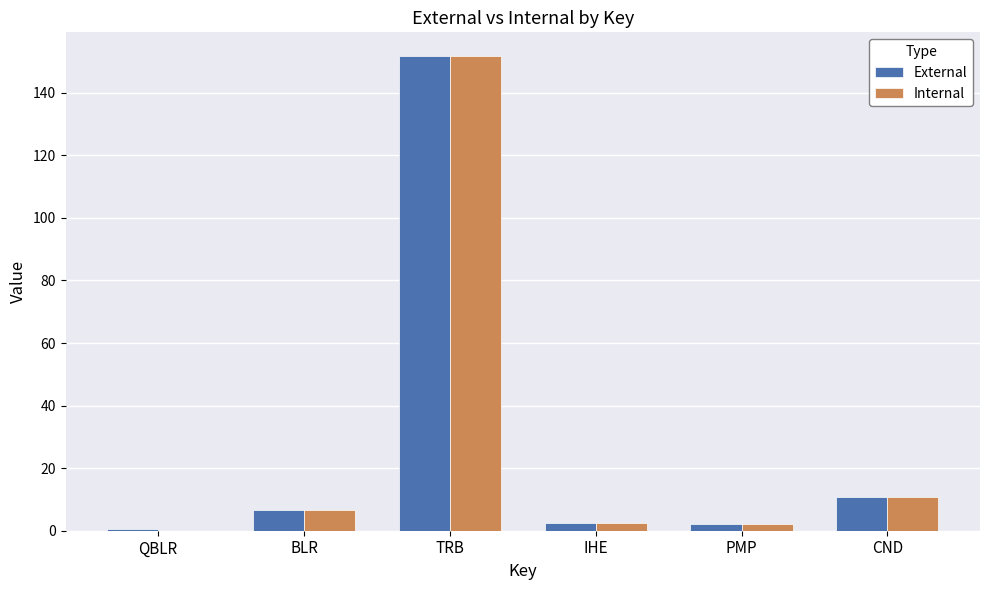

What is the sum of the Internal values at IHE and TRB?

154.3